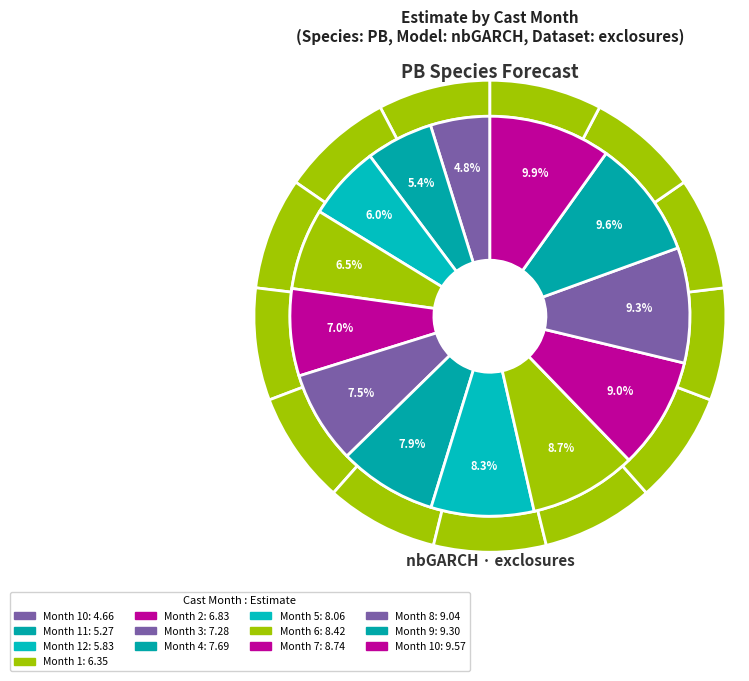

What portion of the pie excludes 6?

91.3%